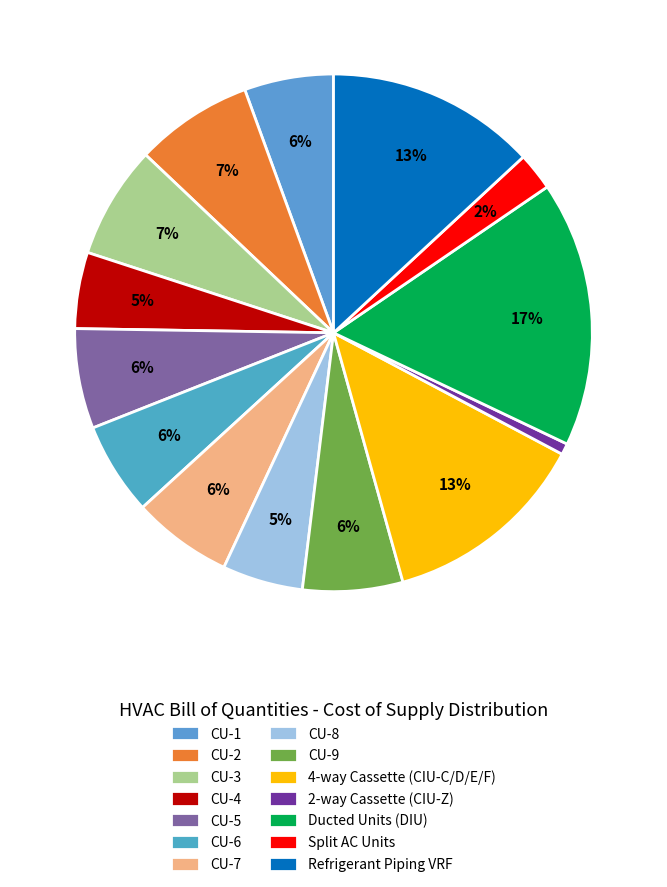

How many segments does this pie chart have?

14